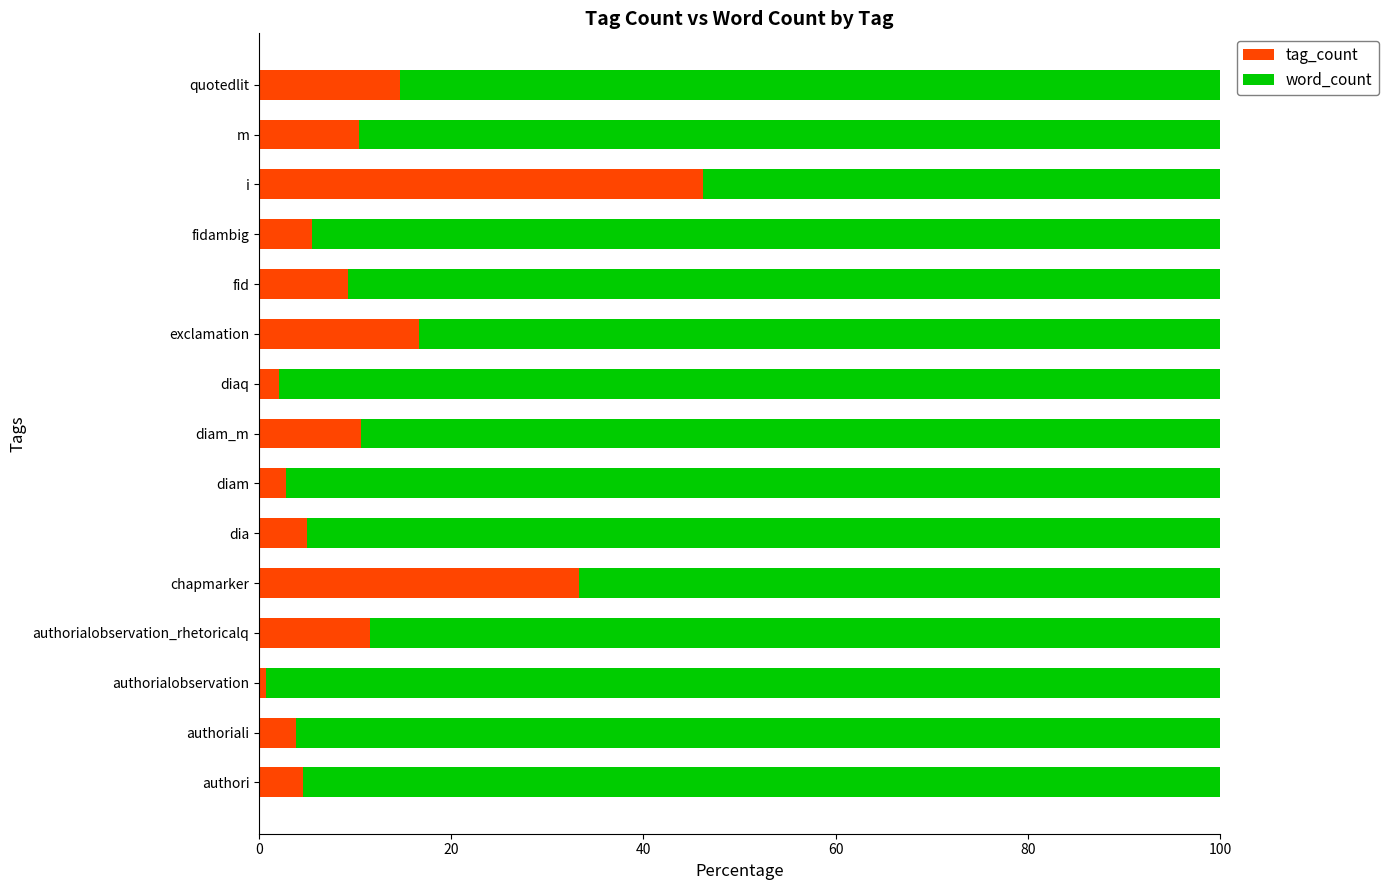

What is the maximum value for tag_count?

46.2